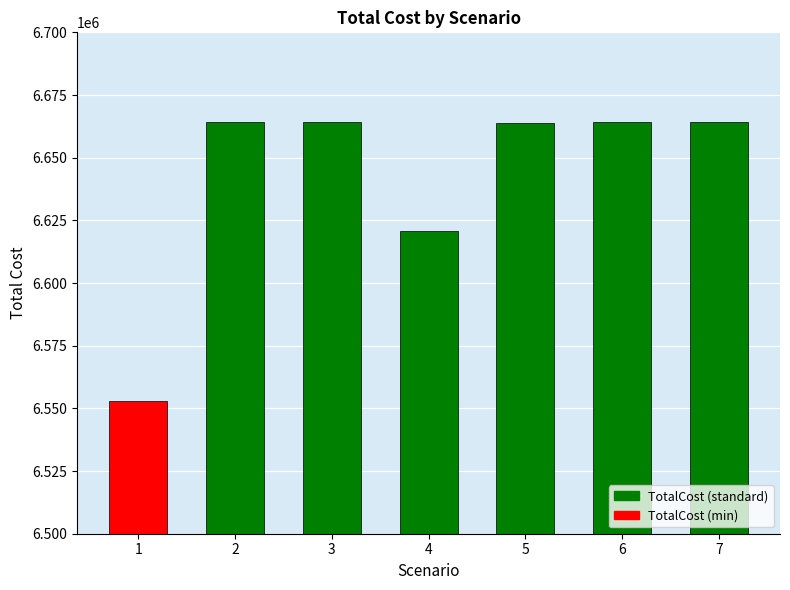

Does the chart contain any negative values?

No